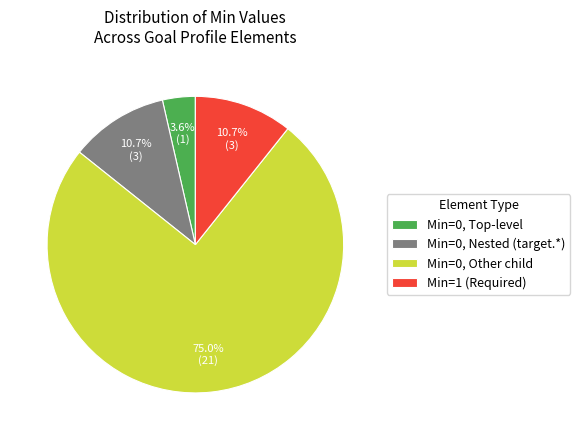

How much of the chart is everything except Min=0, Nested (target.*)?

89.3%